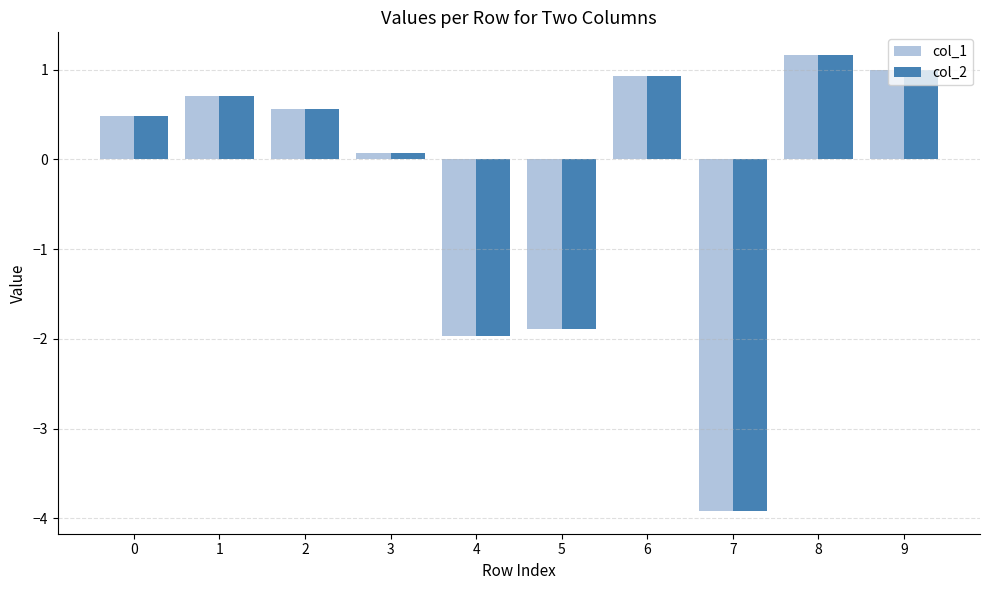

At which label does col_1 reach its peak?

8